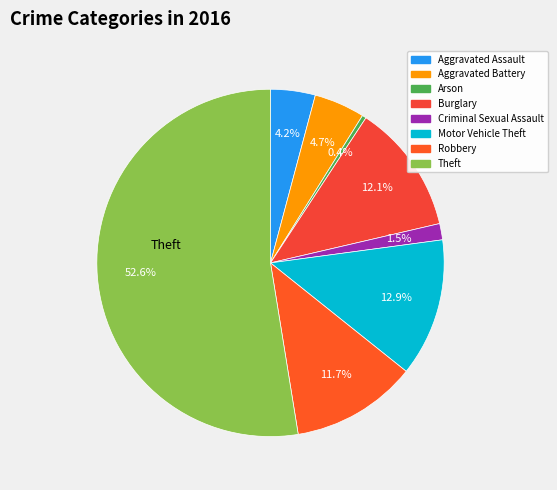

Count the number of slices in the pie.

8